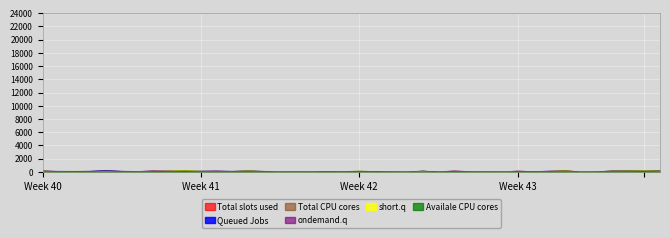

What is the maximum value shown in the chart?

177